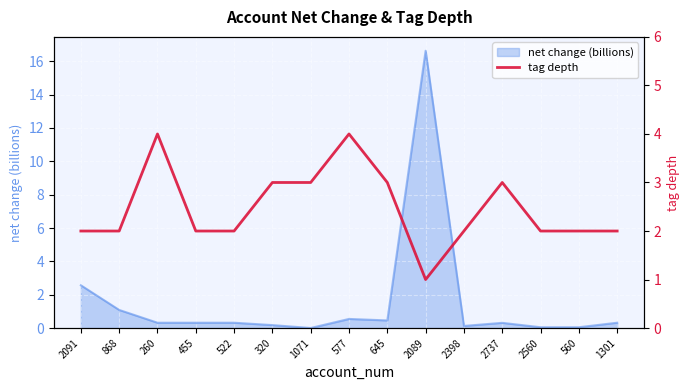

Reading left to right, transcribe all the data shown in this chart.

2	2	4	2	2	3	3	4	3	1	2	3	2	2	2